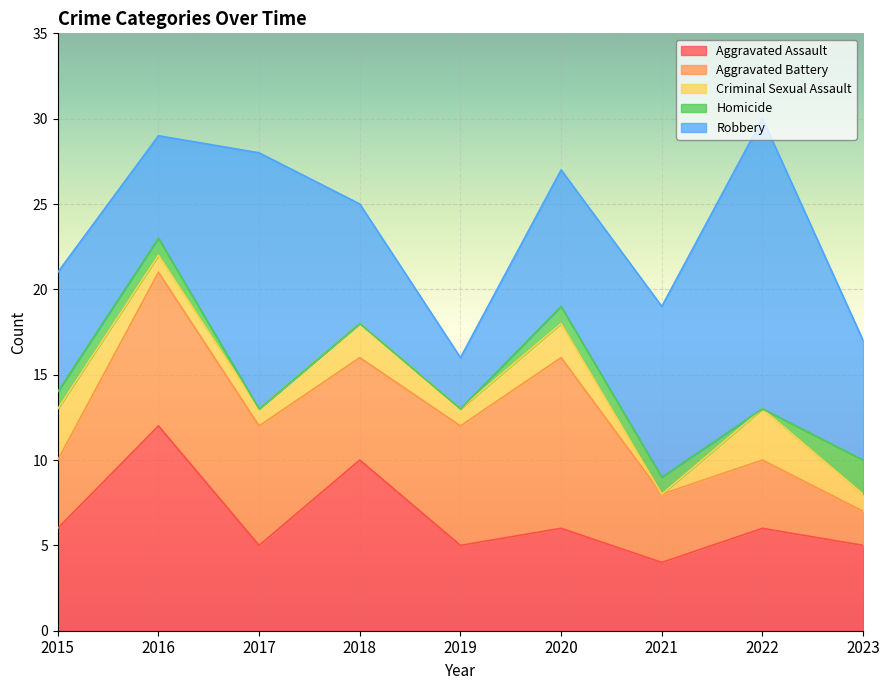

Read the Criminal Sexual Assault value at 2017.

1